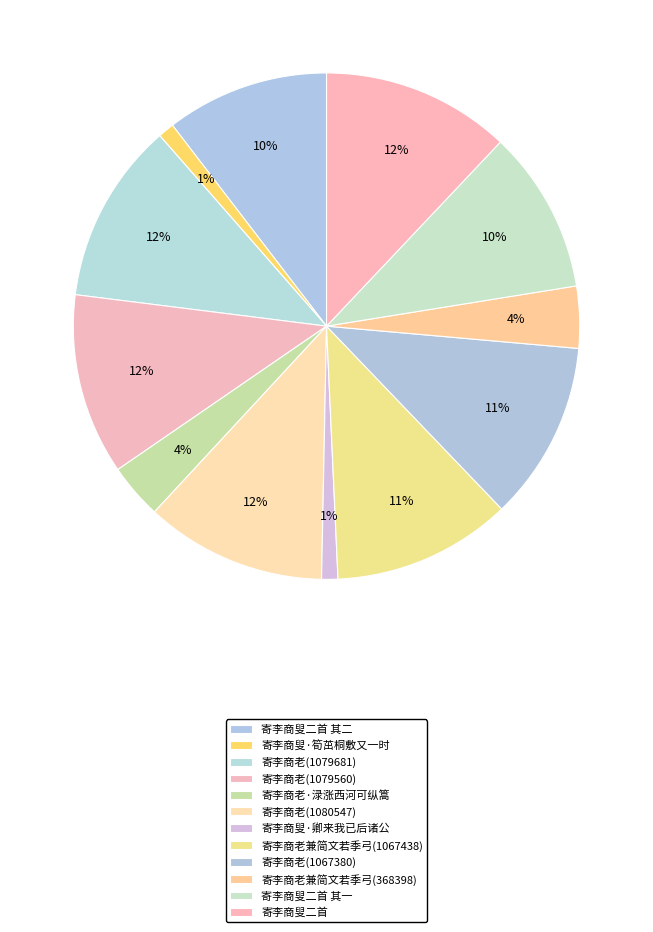

To the nearest percent, what is the difference between the largest and smallest slice percentages?

11%